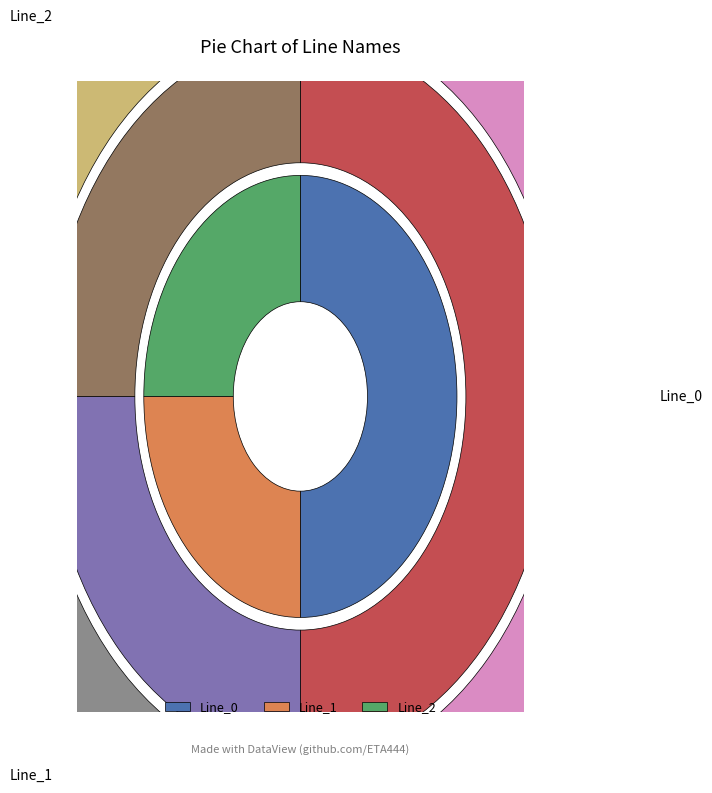

To the nearest percent, what is the difference between the Line_0 and Line_1 slice percentages?

25%